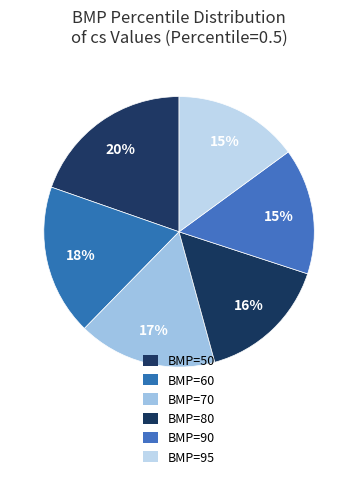

How many slices are in this pie chart?

6